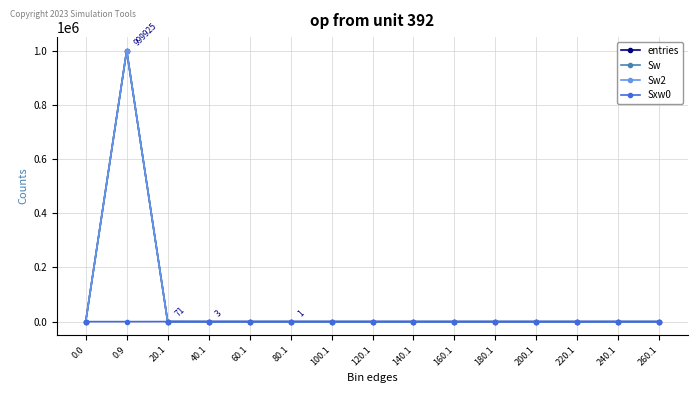

Reading left to right, what are all the values shown in this chart?

entries: 0	999925	71	3	0	1	0	0	0	0	0	0	0	0	0
Sw: 0	999925	71	3	0	1	0	0	0	0	0	0	0	0	0
Sw2: 0	999925	71	3	0	1	0	0	0	0	0	0	0	0	0
Sxw0: 0	0	240	75	0	79	0	0	0	0	0	0	0	0	0